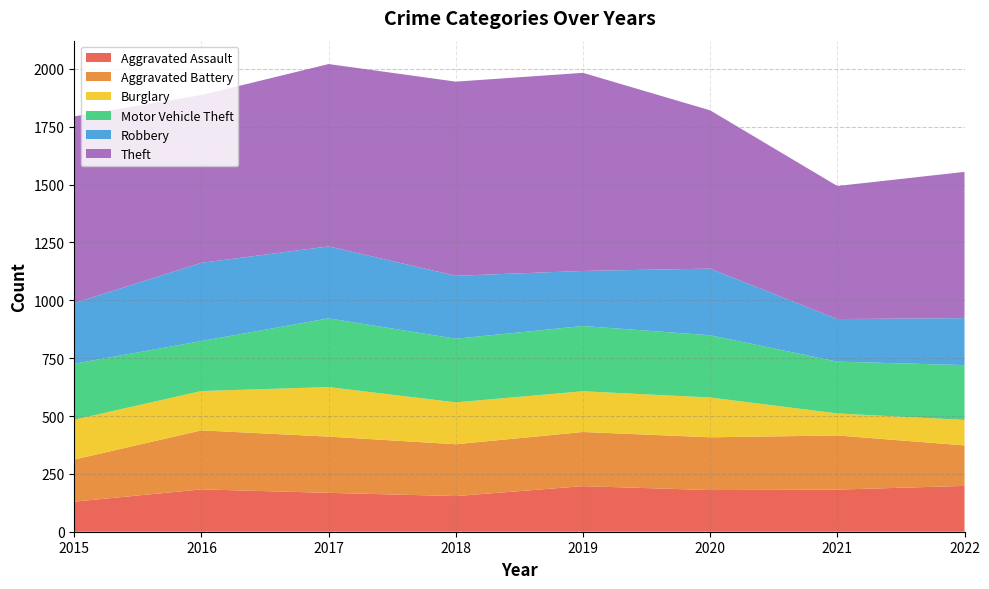

Reading left to right, list all the values displayed in this chart.

Aggravated Assault: 130	183	168	154	197	180	182	198
Aggravated Battery: 182	255	243	224	234	228	234	175
Burglary: 172	170	214	181	176	172	95	110
Motor Vehicle Theft: 242	216	297	275	282	269	224	237
Robbery: 262	338	311	272	238	288	184	203
Theft: 807	725	788	839	856	684	575	632